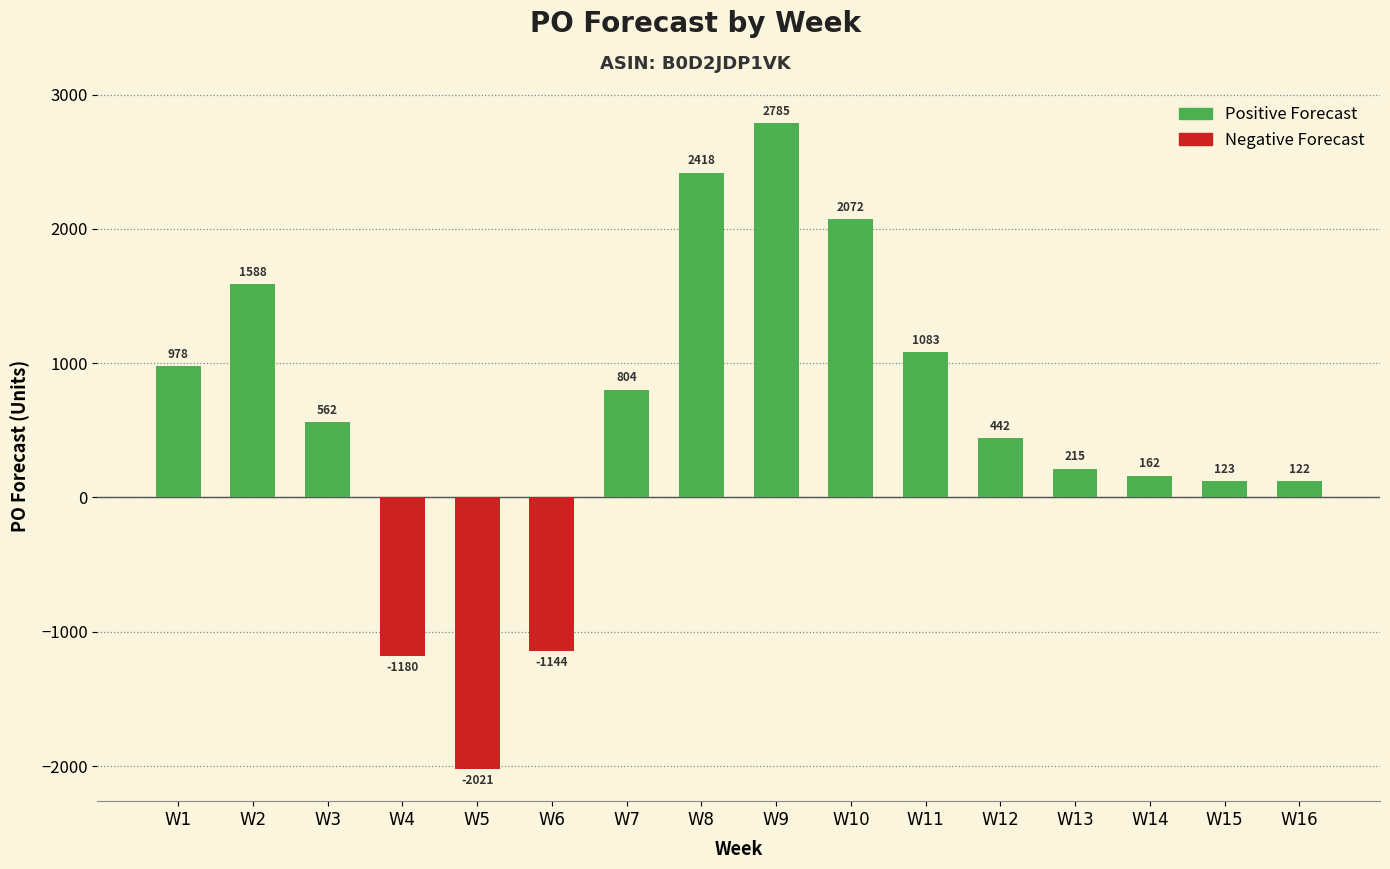

How many data points does each series have?

16